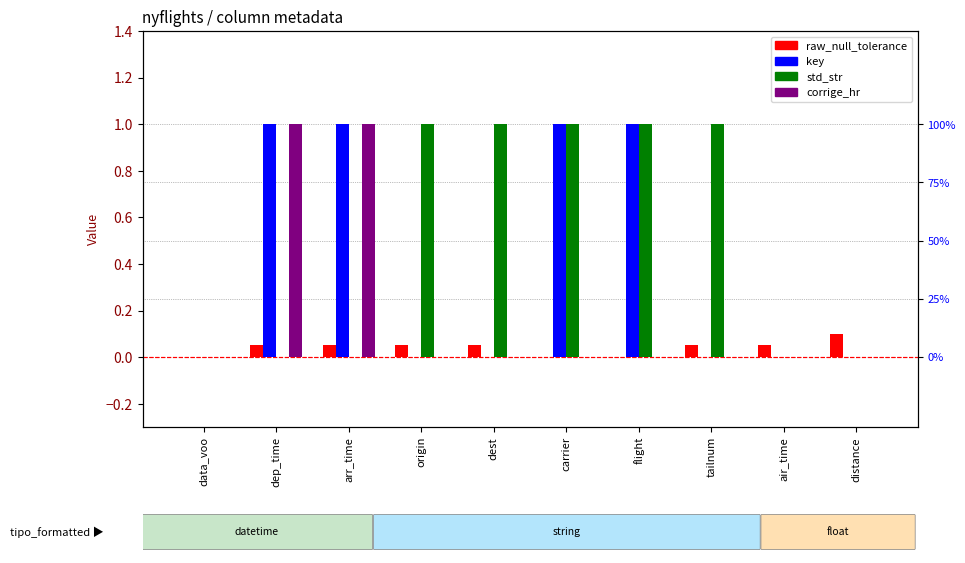

Which category has the lowest value in the std_str series?

data_voo